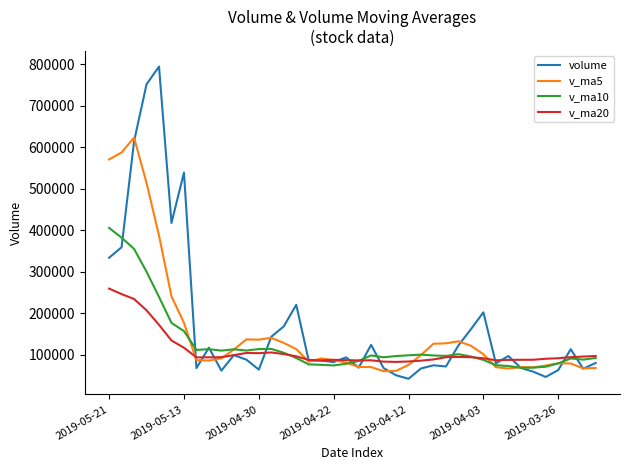

What is the greatest value displayed?

794955.0